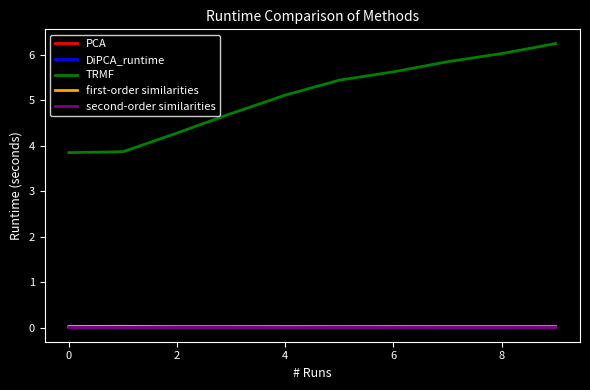

True or false: TRMF and first-order similarities cross at least once.

False